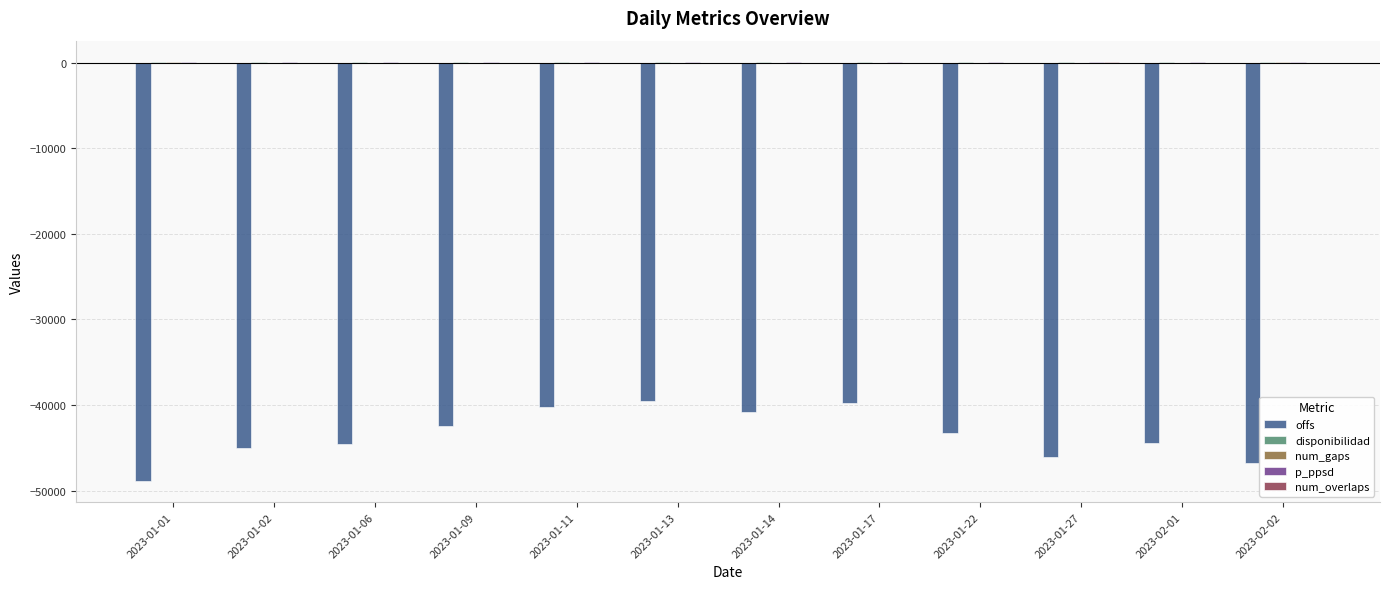

Are the bars horizontal?

No